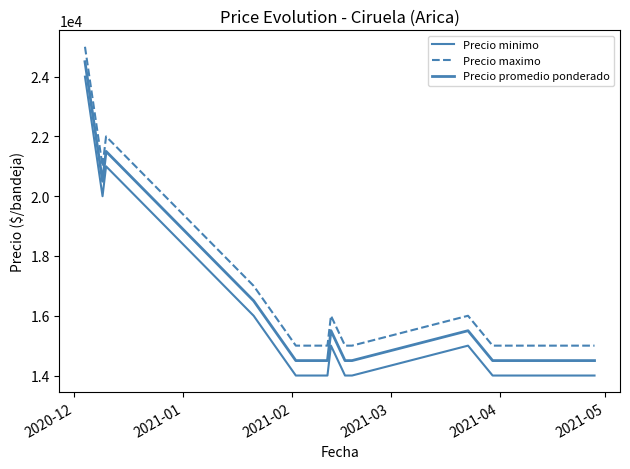

At which category is the sum across all series the highest?

2020-12